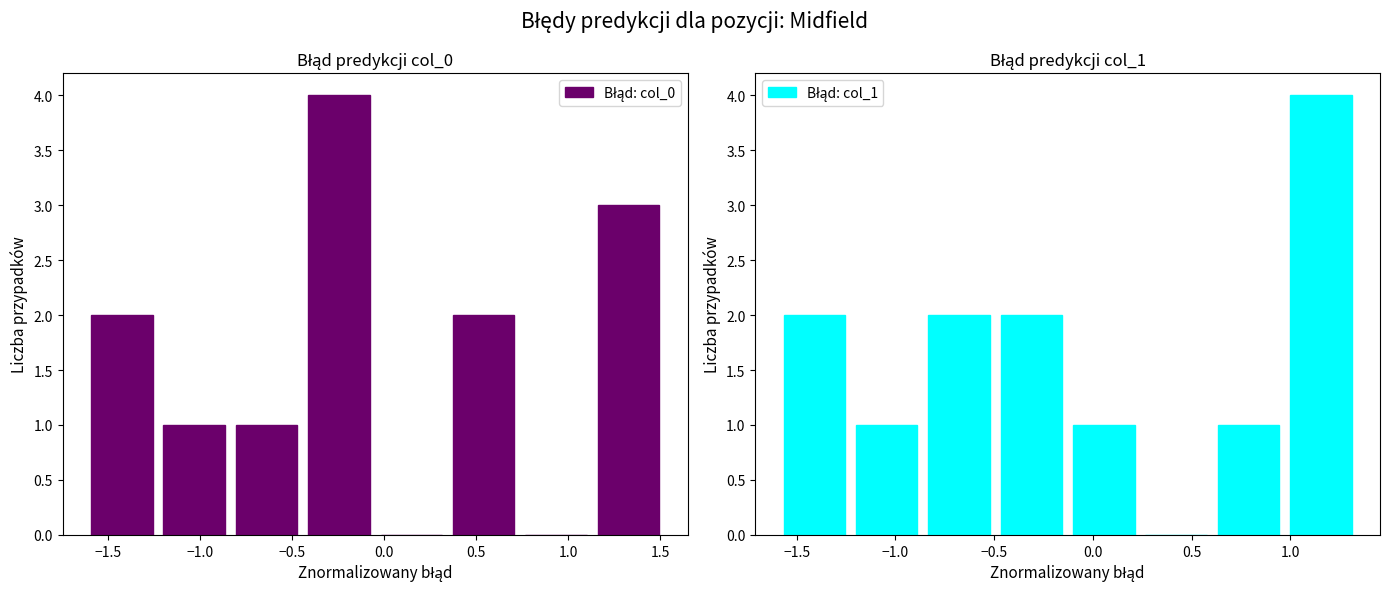

What is the label of the 5th bar from the right?

−0.5